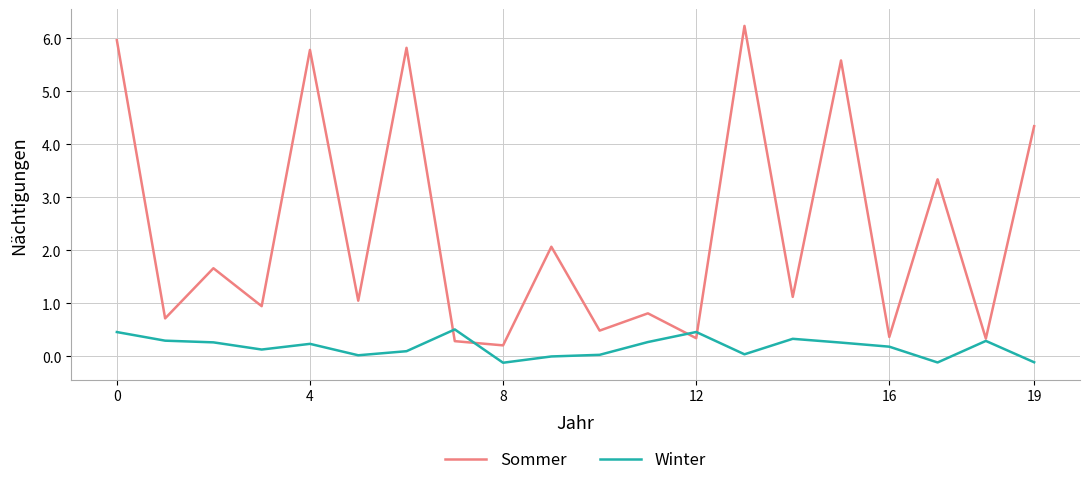

Which series has the largest range (max minus min)?

Sommer